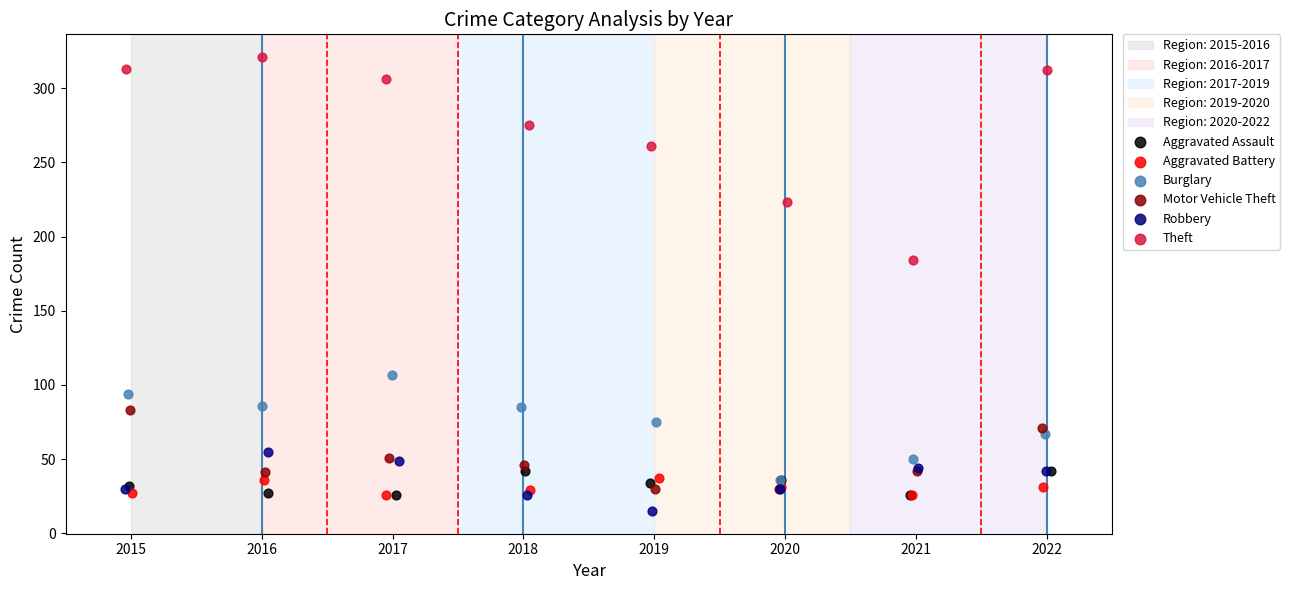

Which series contains the highest Y value?

Theft